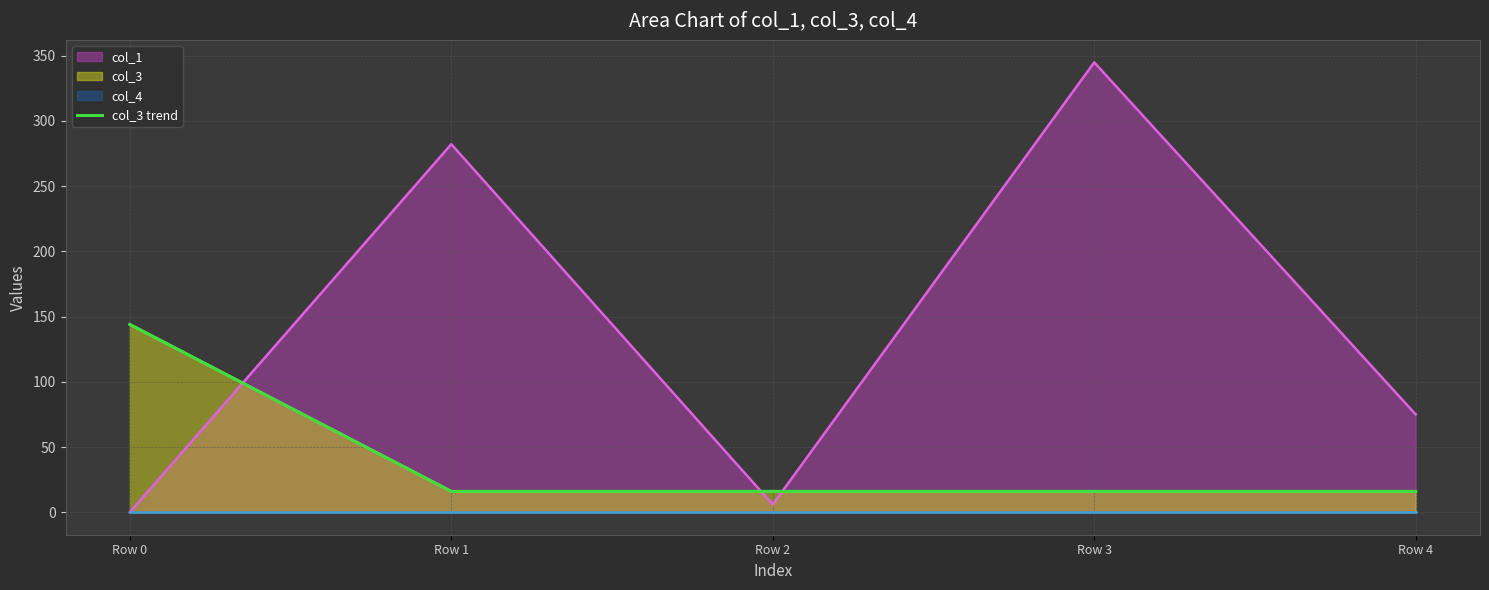

Does the chart have visible grid lines?

Yes